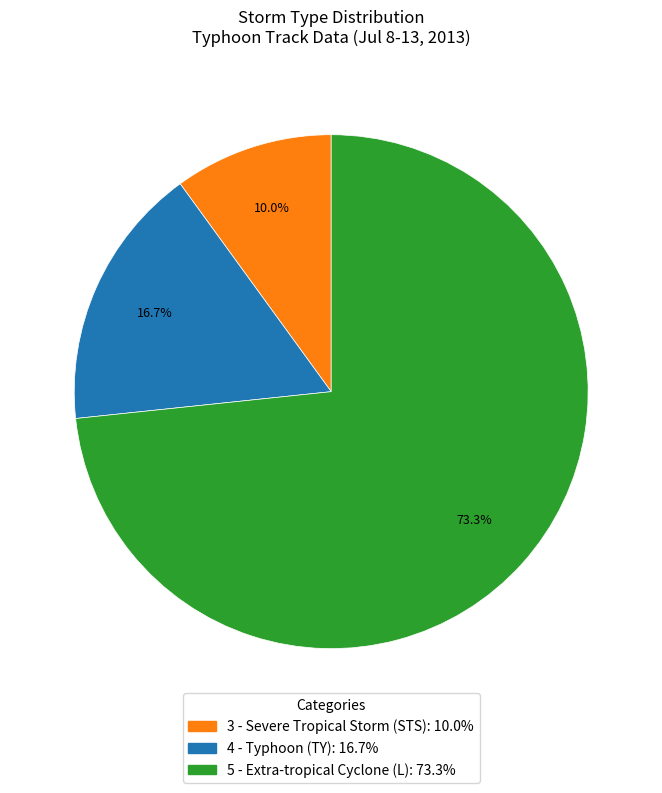

Which category has the smallest portion of the pie?

3 - Severe Tropical Storm (STS)